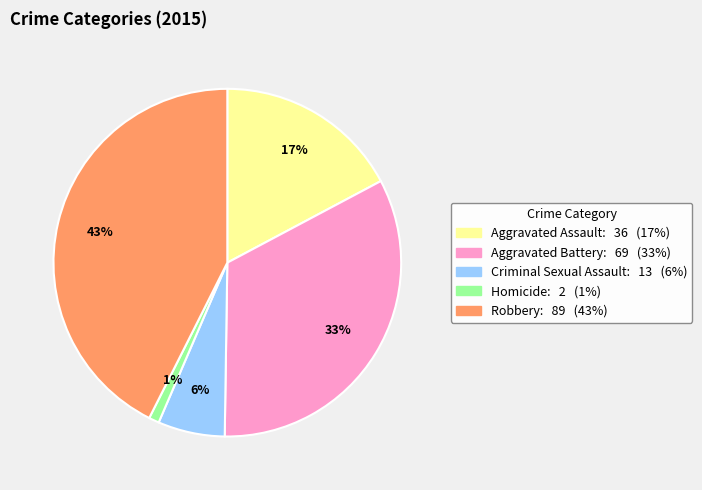

Does Aggravated Assault represent more than half of the total?

No